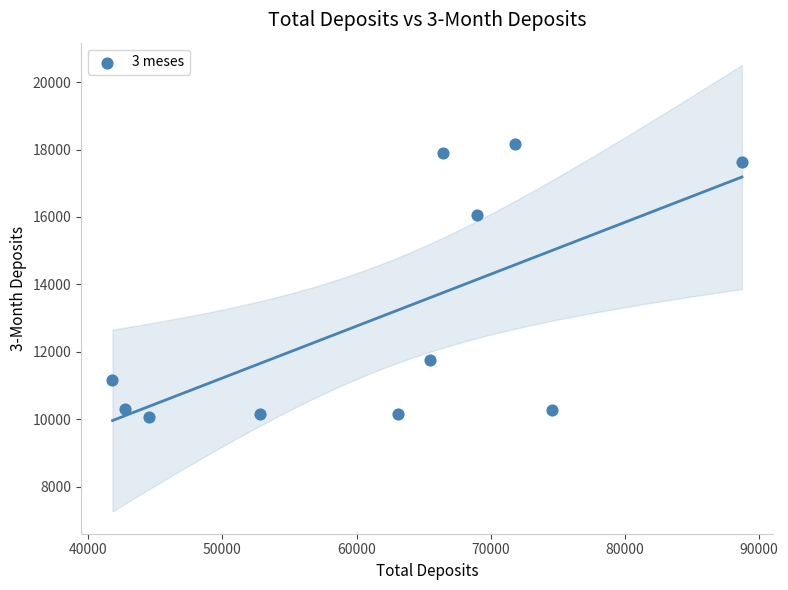

What is the average X value?

61907